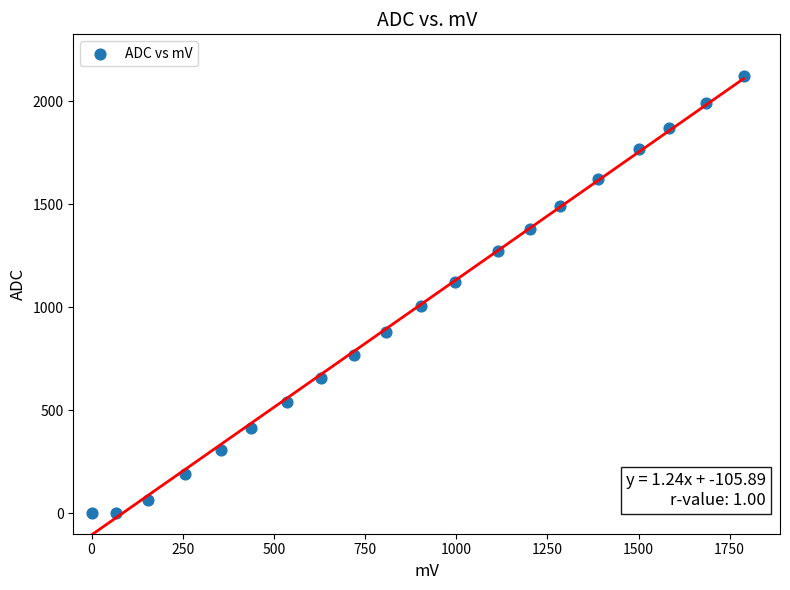

What is the range of X values (max minus min)?

1788